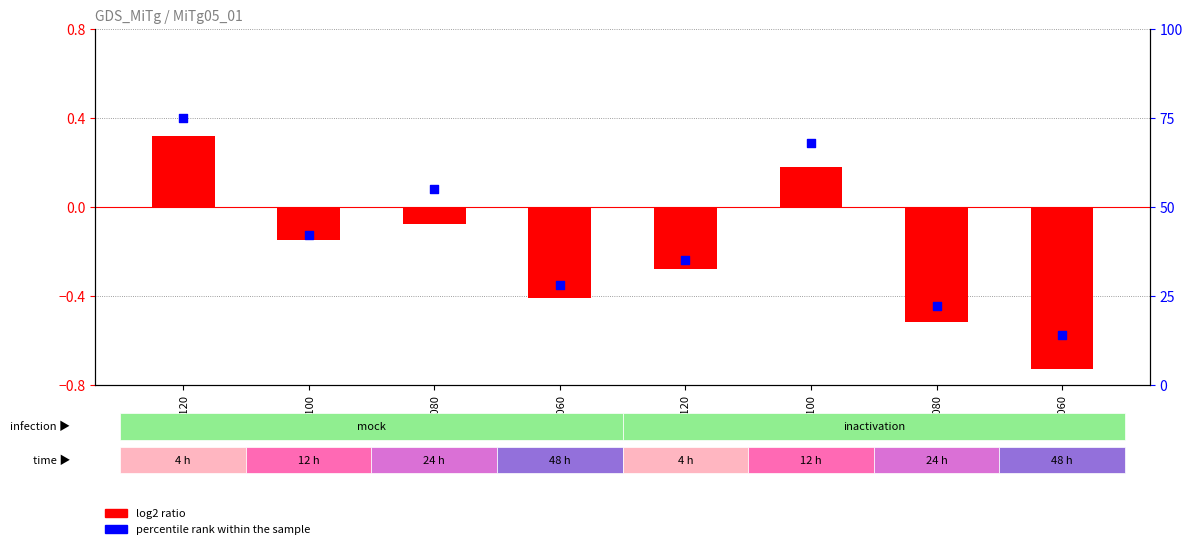

Approximately how many times larger is the value at hz6_060 compared to vt6_060?

2.0